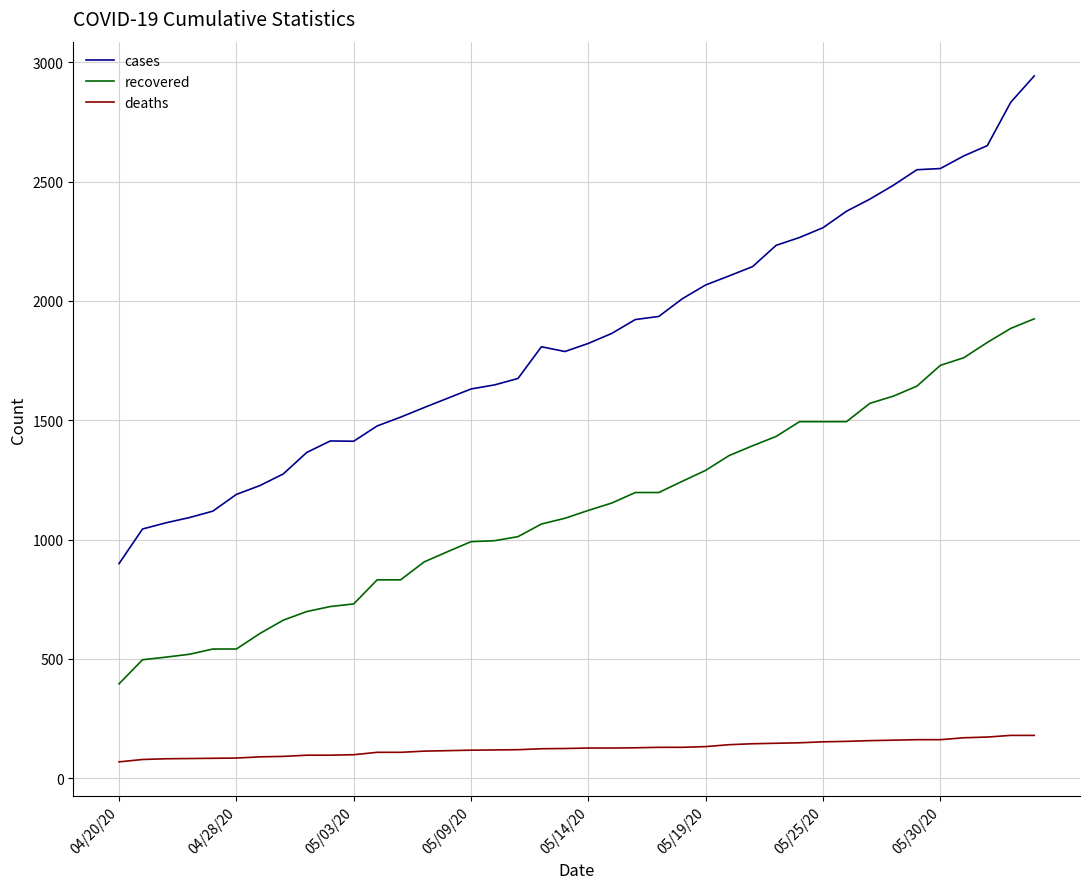

What is the average value of the deaths series?

125